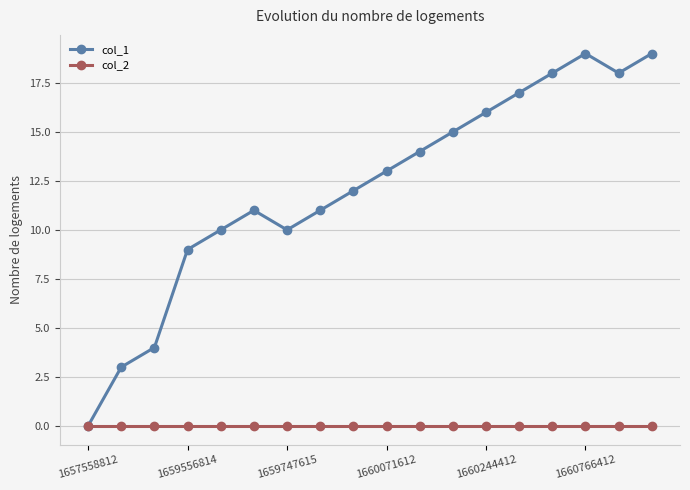

What is the value of the col_1 point at the 7th from the left?

10